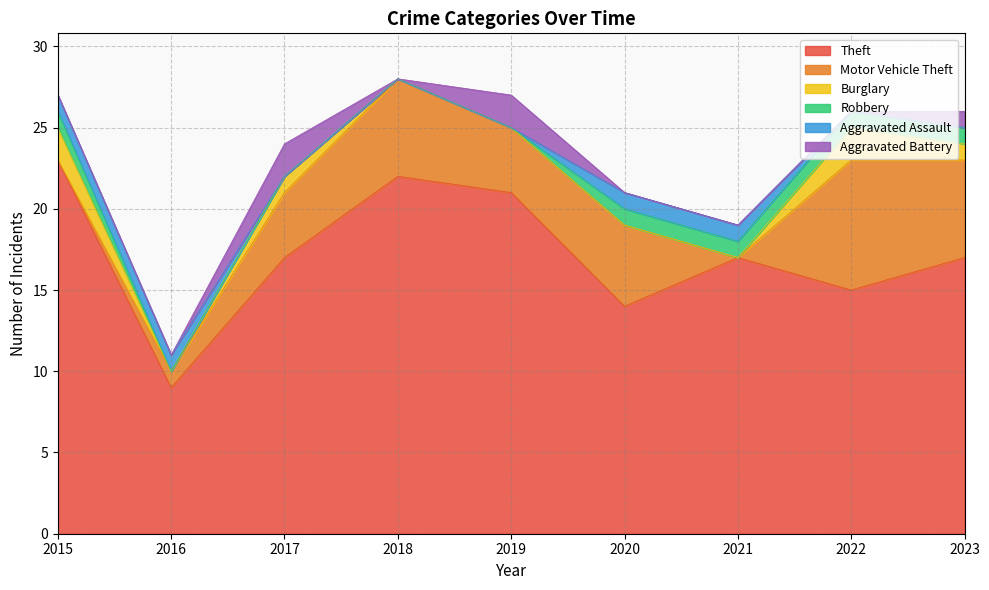

What is the difference between the maximum and minimum values in the Aggravated Battery series?

2